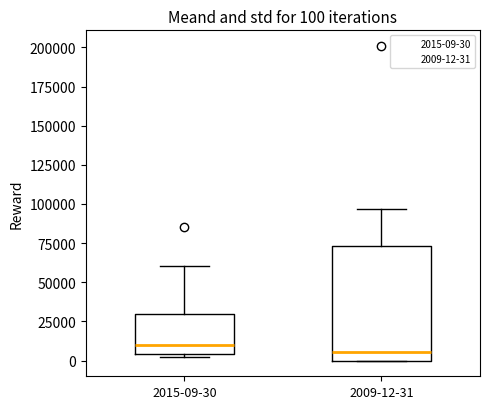

Which box is the tallest, from its lower edge to its upper edge?

2009-12-31